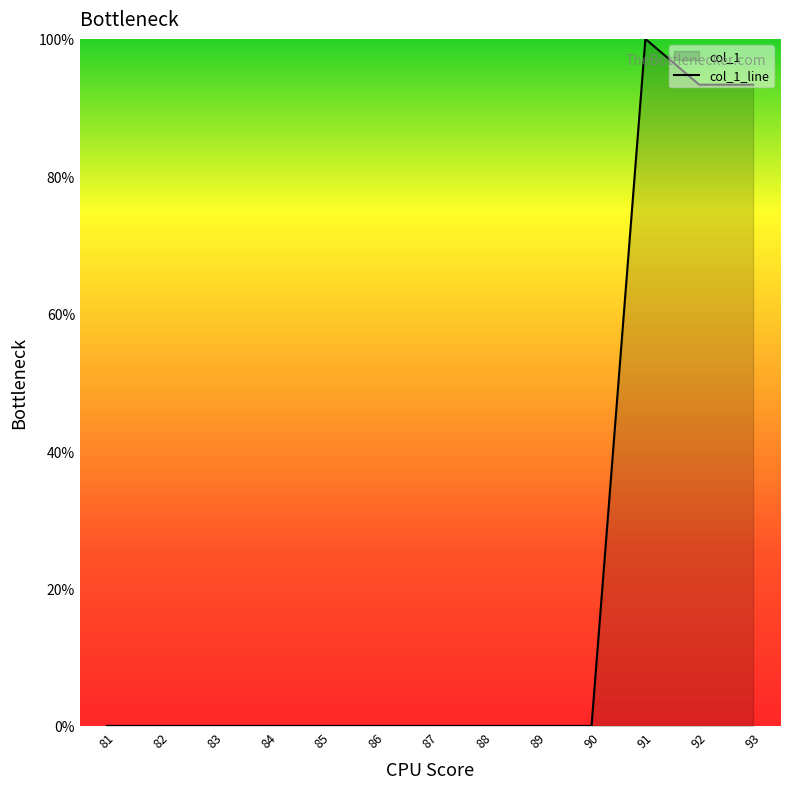

What value does the data have at 91?

100.0